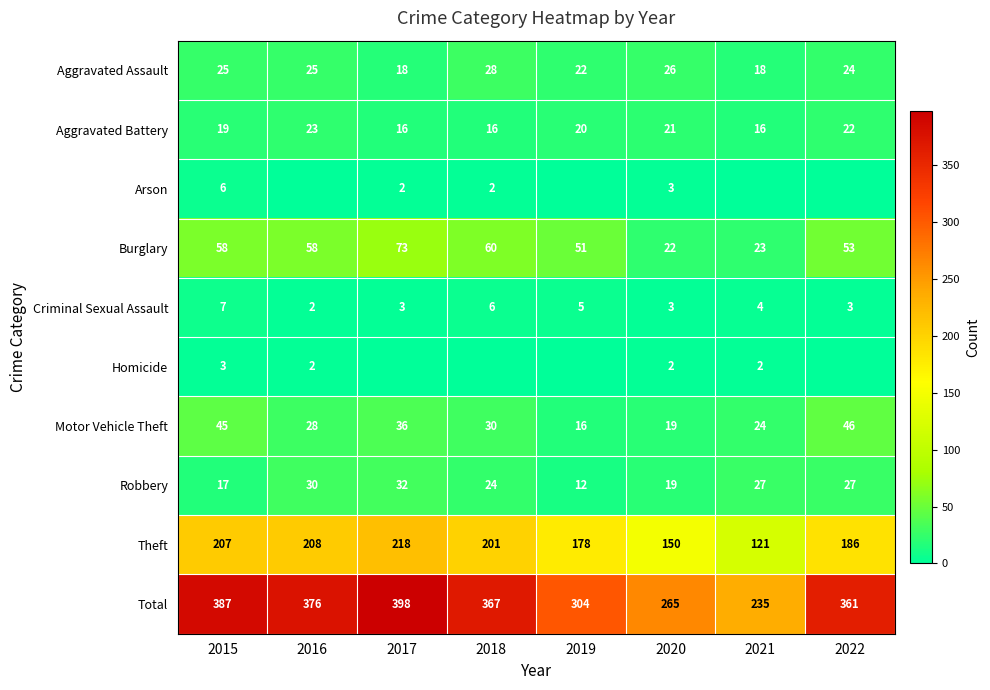

Count the number of data series in this chart.

10